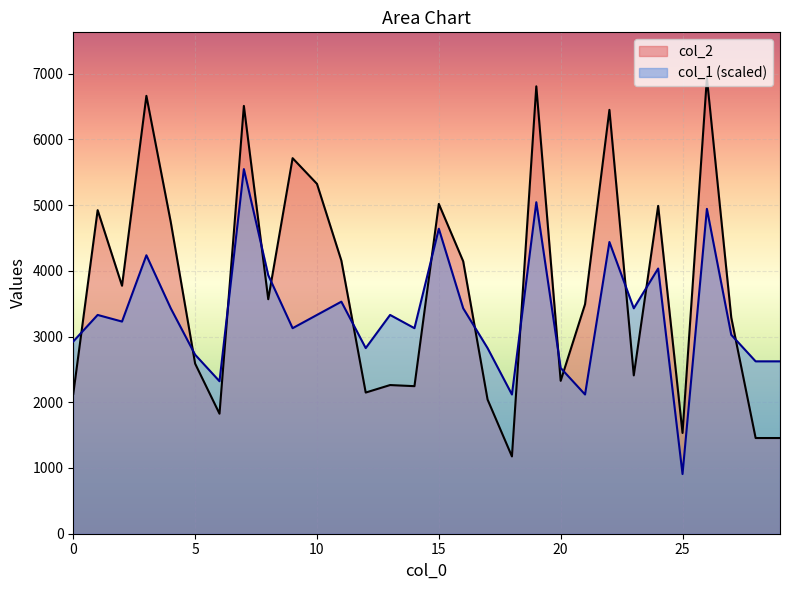

How many times do col_1 and col_2 cross each other?

14